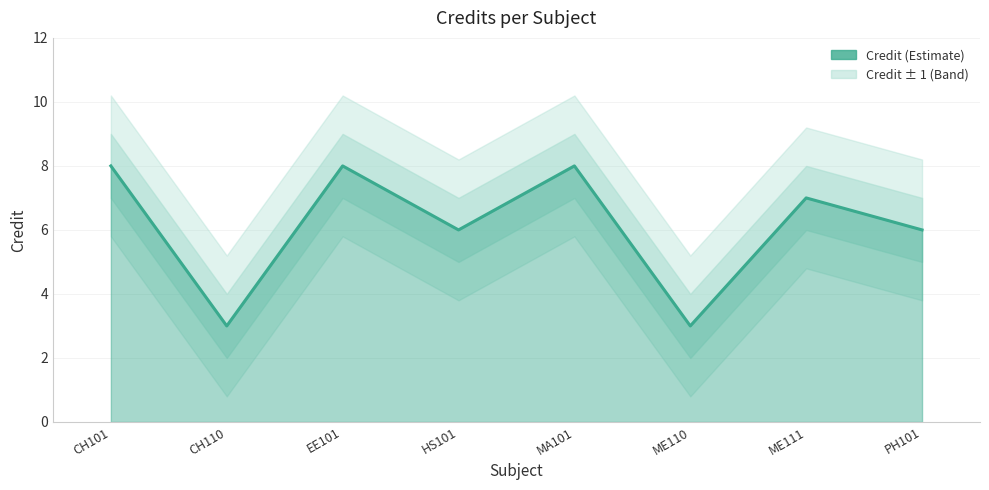

What is the change in value from CH110 to ME111?

+4